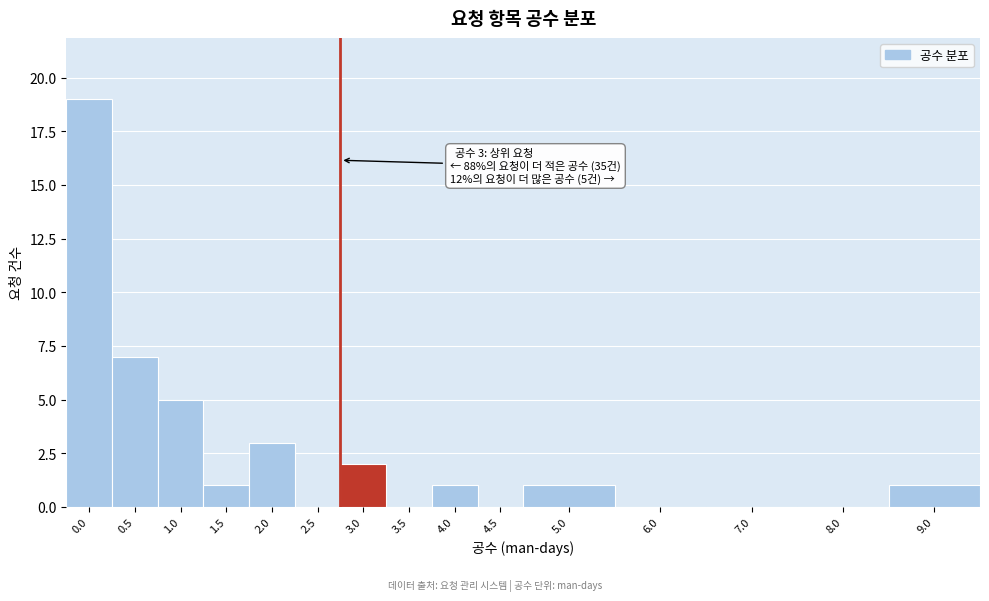

Reading left to right, transcribe all the data shown in this chart.

0.0=19	0.5=7	1.0=5	1.5=1	2.0=3	2.5=0	3.0=2	3.5=0	4.0=1	4.5=0	5.0=1	6.0=0	7.0=0	8.0=0	9.0=1